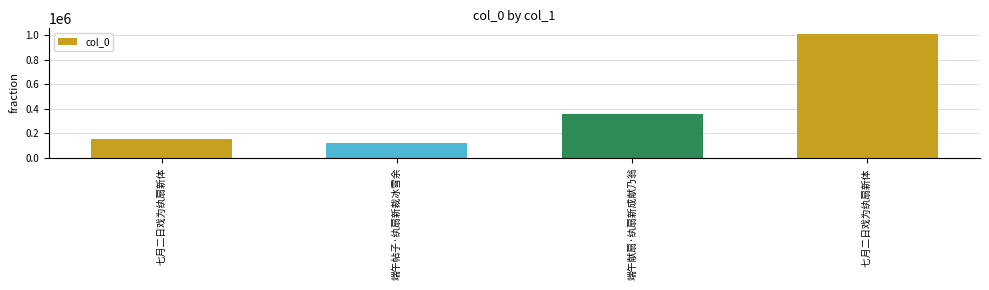

Does the chart contain stacked bars?

No